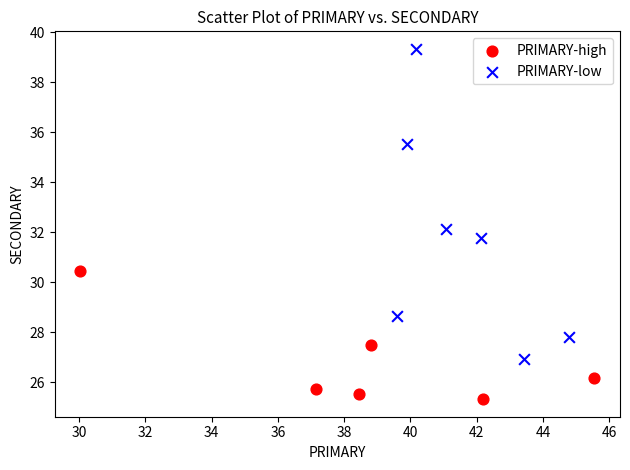

Which series has the largest Y range (max minus min)?

PRIMARY-low